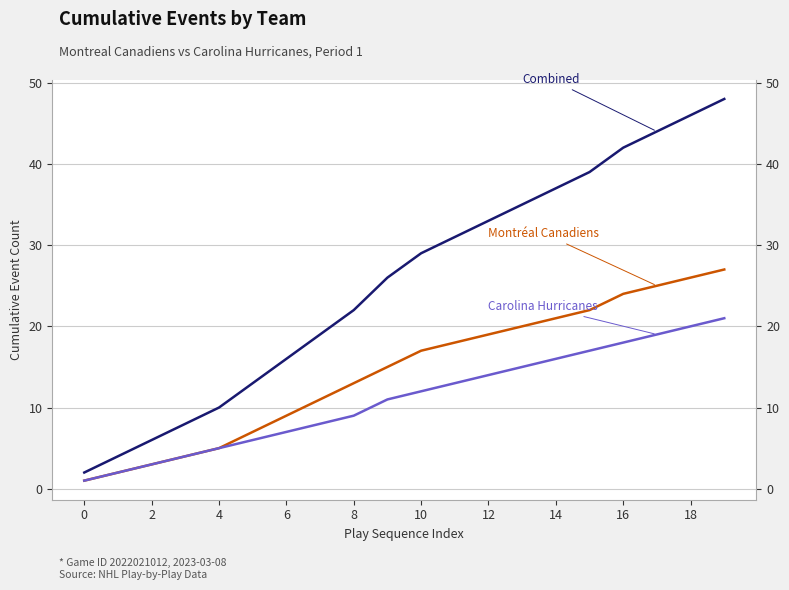

Where does the Montréal Canadiens series first go above 17?

11